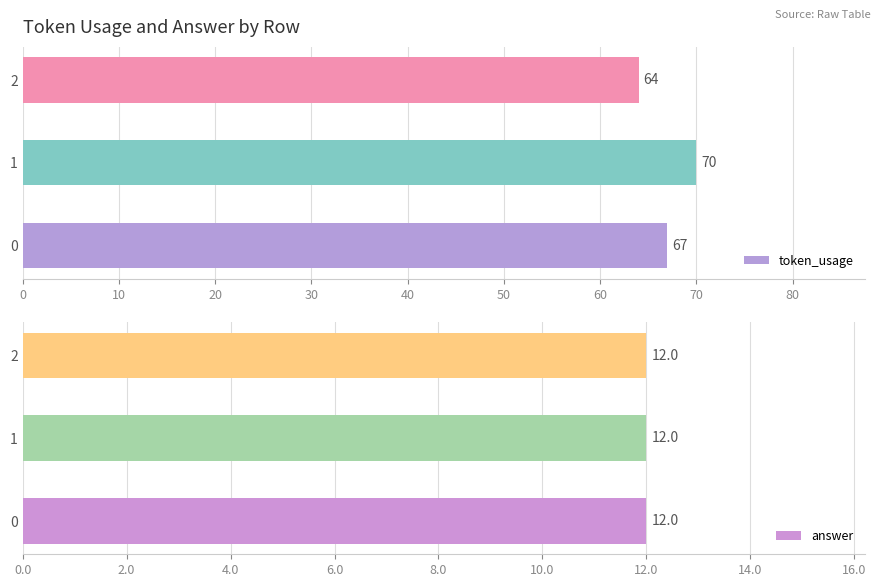

True or false: token_usage has a value of 67 at 0.

True